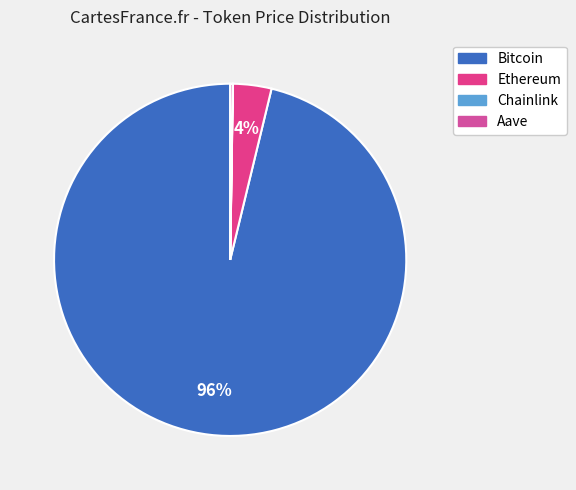

What percentage is NOT represented by Bitcoin?

3.8%